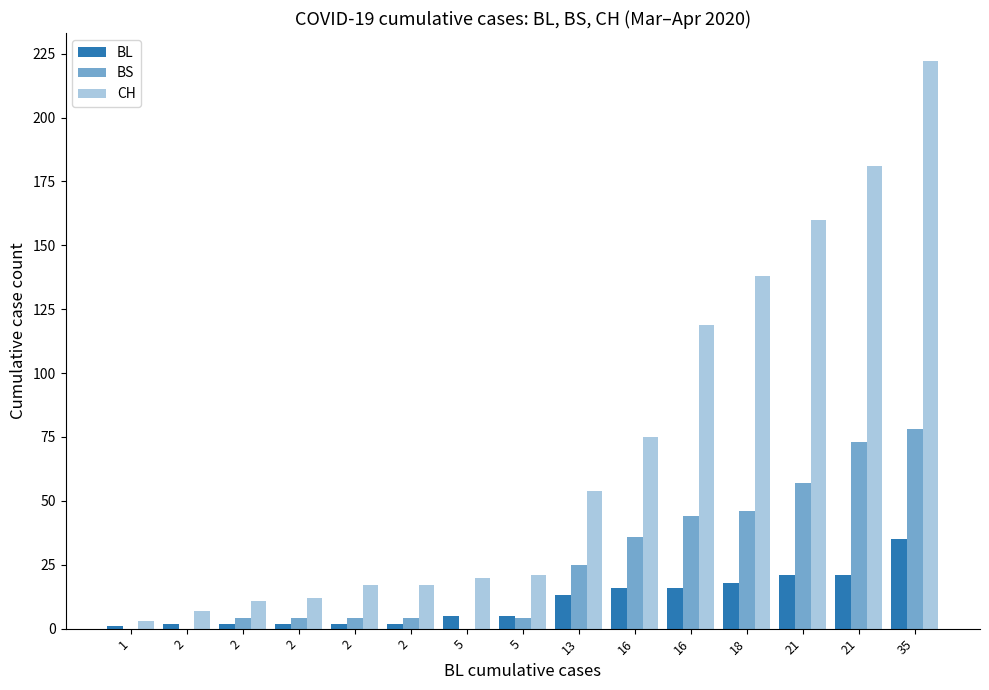

What is the difference between the highest and lowest values at 2?

7